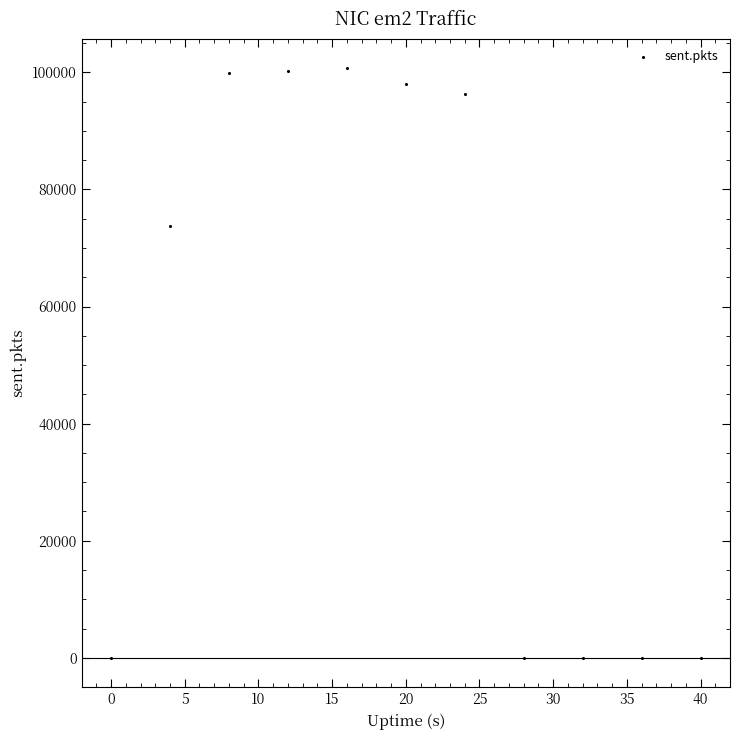

What is the range of X values (max minus min)?

40